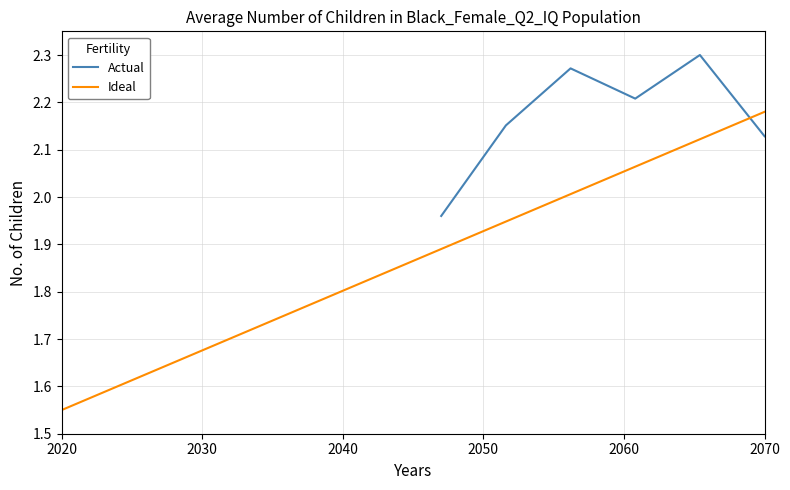

What is the sum of all Actual values?

13.0